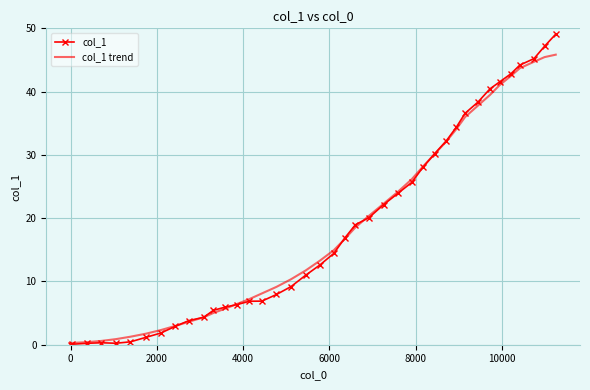

Which series has the widest spread of values?

col_1